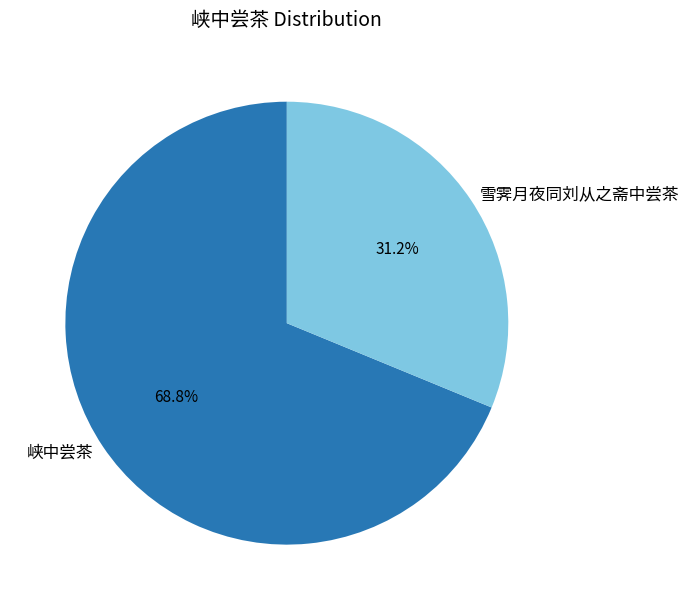

Rank the categories by value from lowest to highest.

雪霁月夜同刘从之斋中尝茶, 峡中尝茶